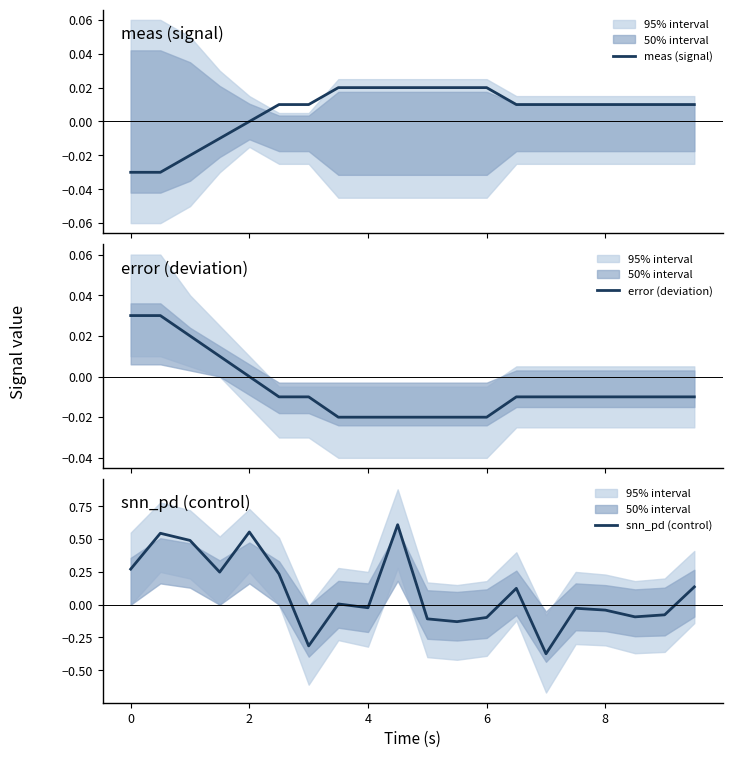

How many values in meas (signal) are above zero?

15